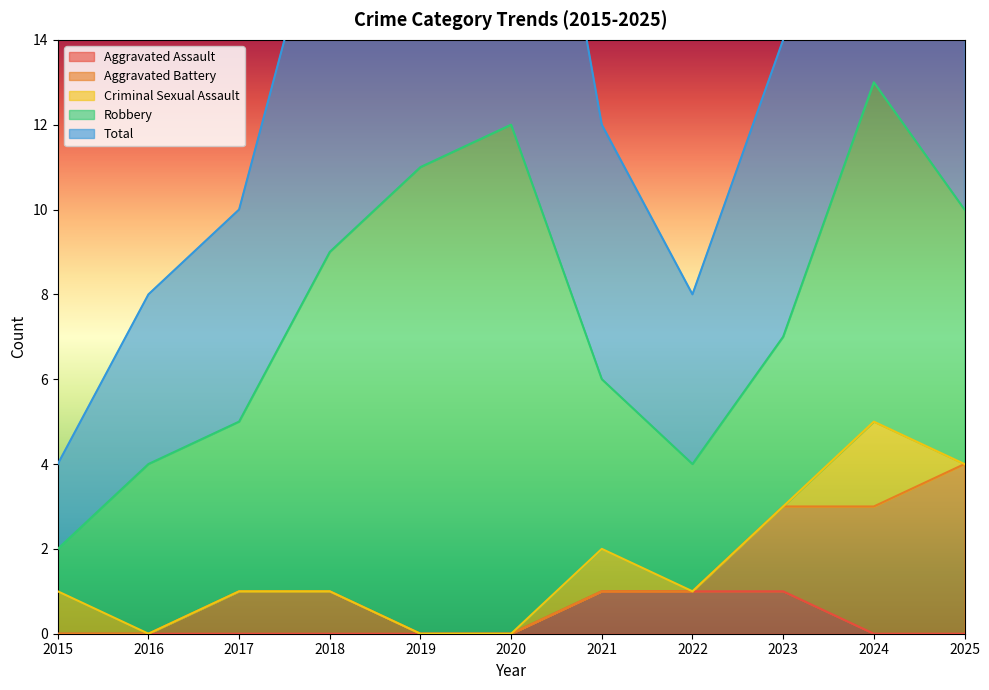

What is the difference between the maximum and minimum values in the Aggravated Battery series?

4